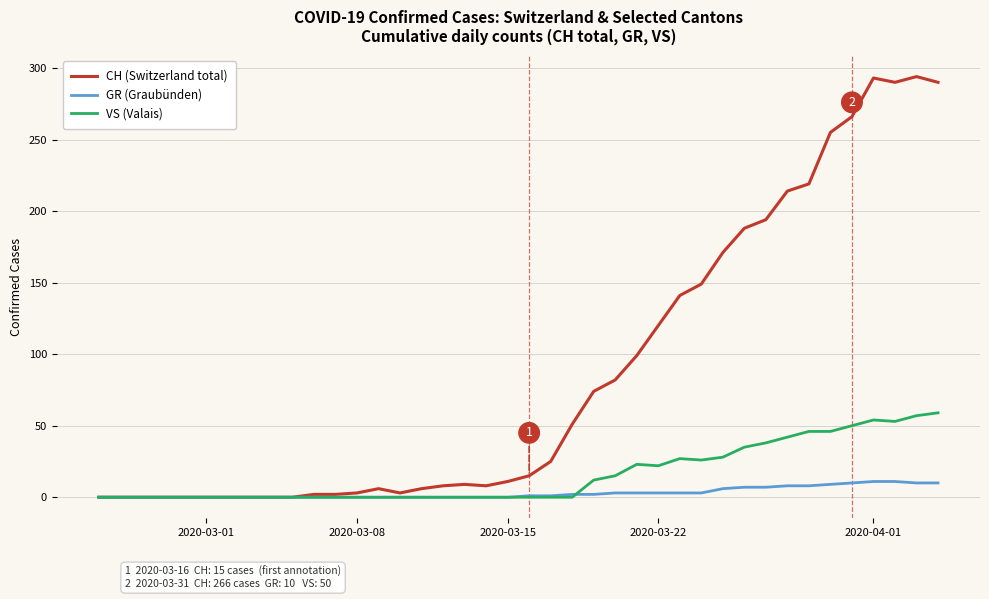

List the series in order of their peak value, lowest first.

GR (Graubünden), VS (Valais), CH (Switzerland total)